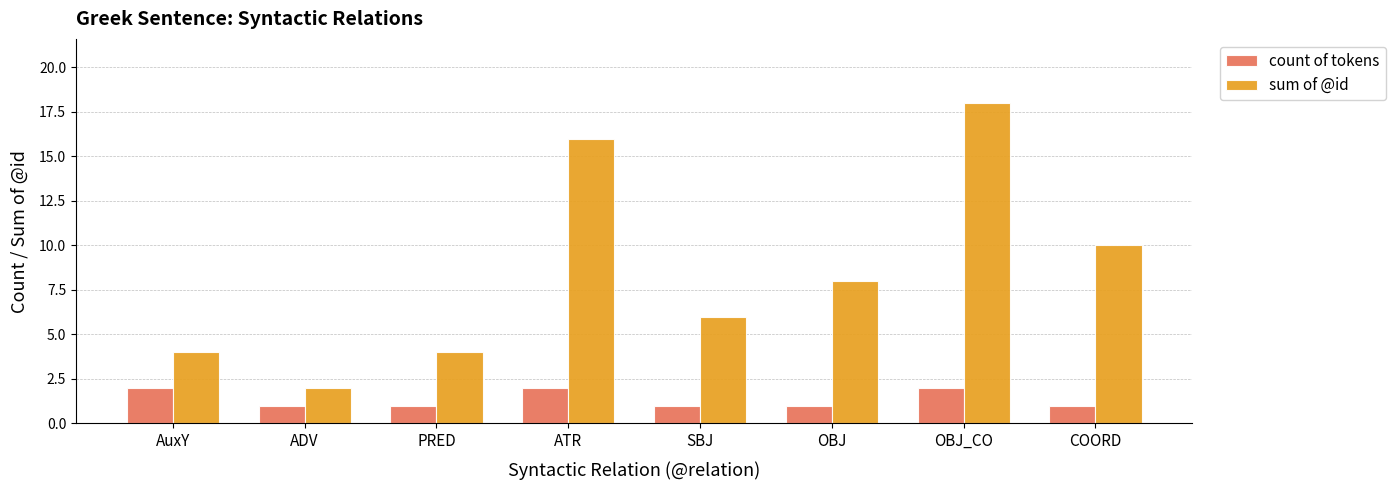

What is the sum of all sum of @id values?

68